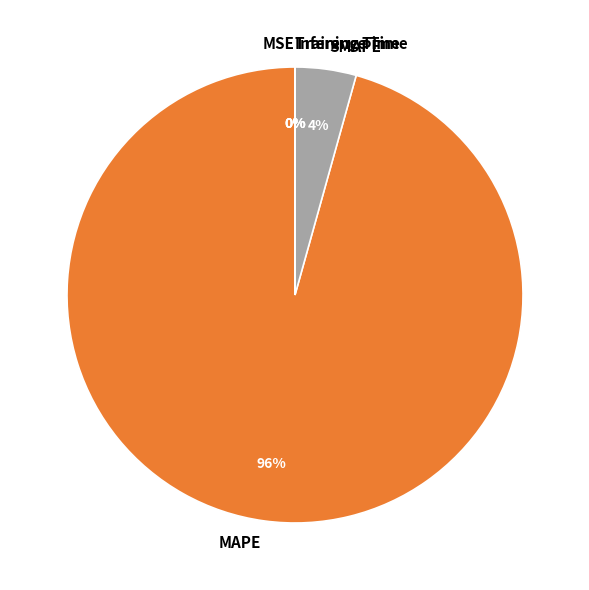

To the nearest percent, what is the difference between the largest and smallest slice percentages?

96%